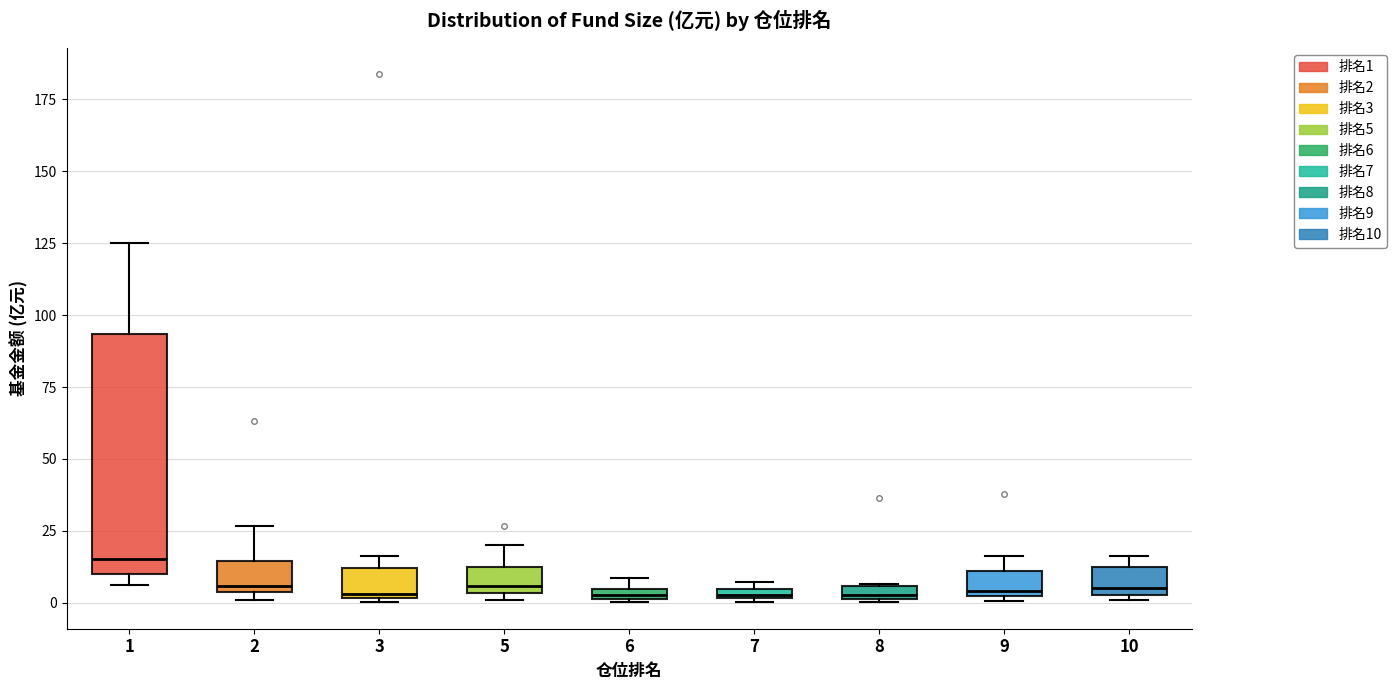

Where is the upper edge of the box at x = 8 on the y-axis? The values are not printed on the chart, so give them approximately, as read against the axis.

5